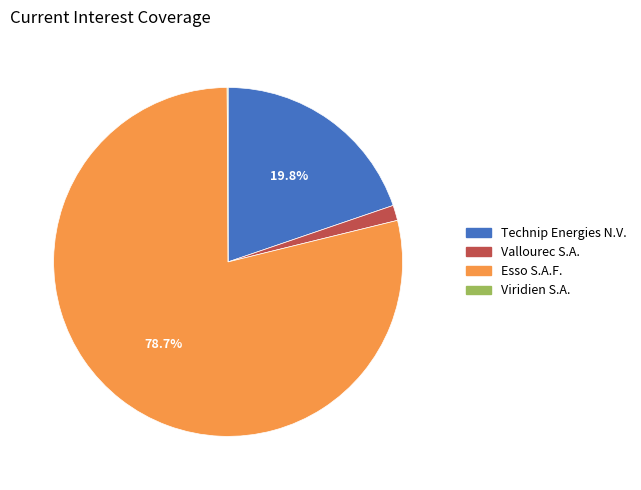

To the nearest percent, what is the difference between the Vallourec S.A. and Esso S.A.F. slice percentages?

77%